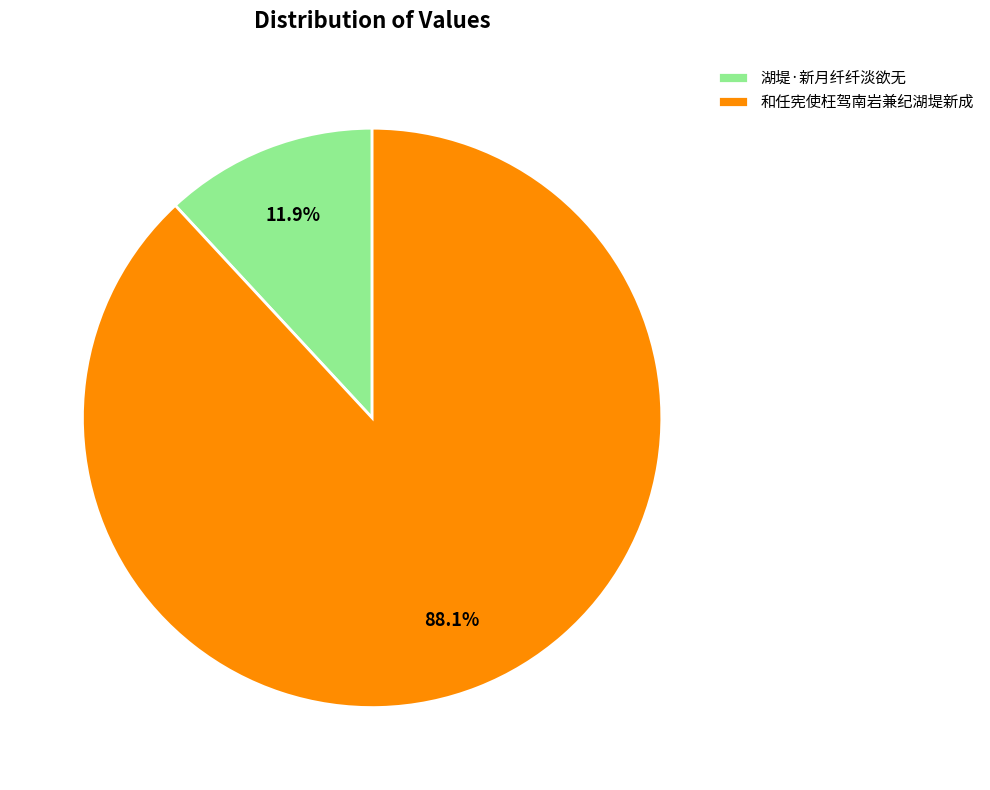

What is the ratio of the value at 湖堤·新月纤纤淡欲无 to the value at 和任宪使枉驾南岩兼纪湖堤新成?

0.1